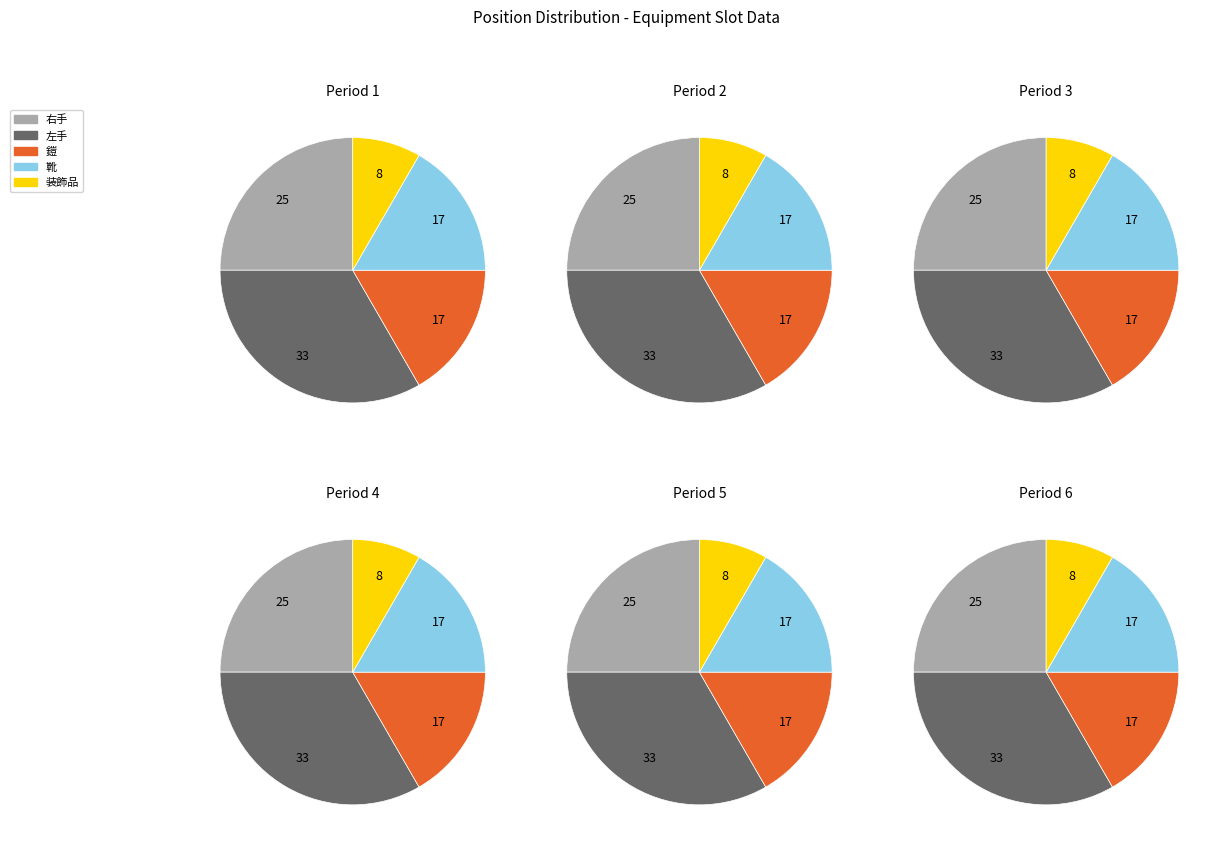

Which category has the smallest portion of the pie?

slot5